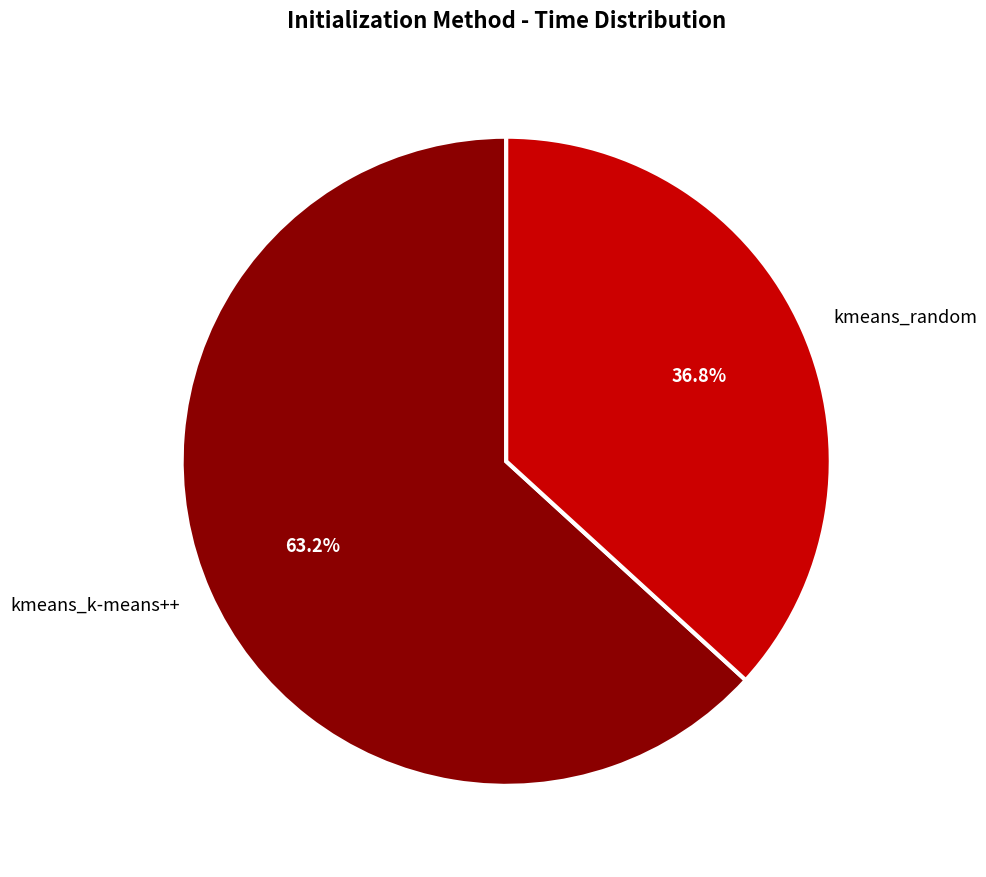

How many slices are in this pie chart?

2